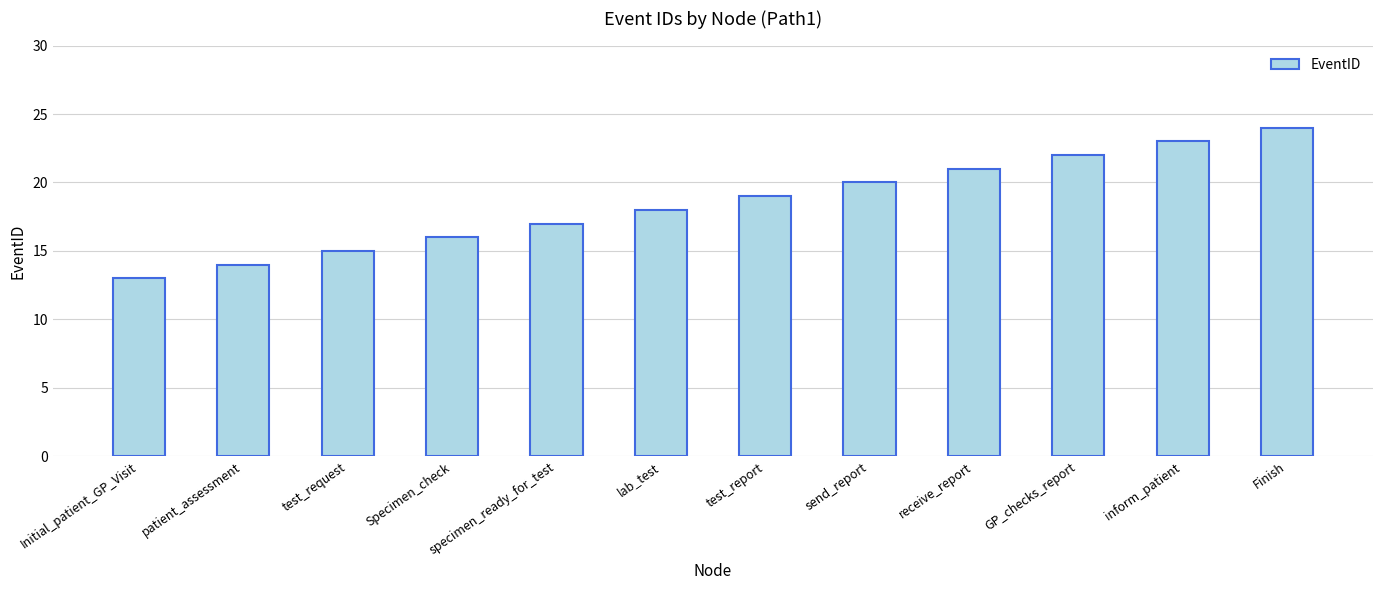

What position from the right is Finish?

1